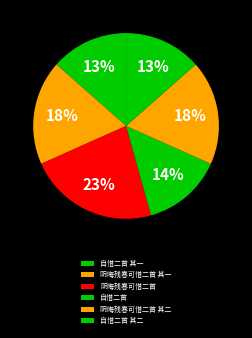

How many segments does this pie chart have?

6